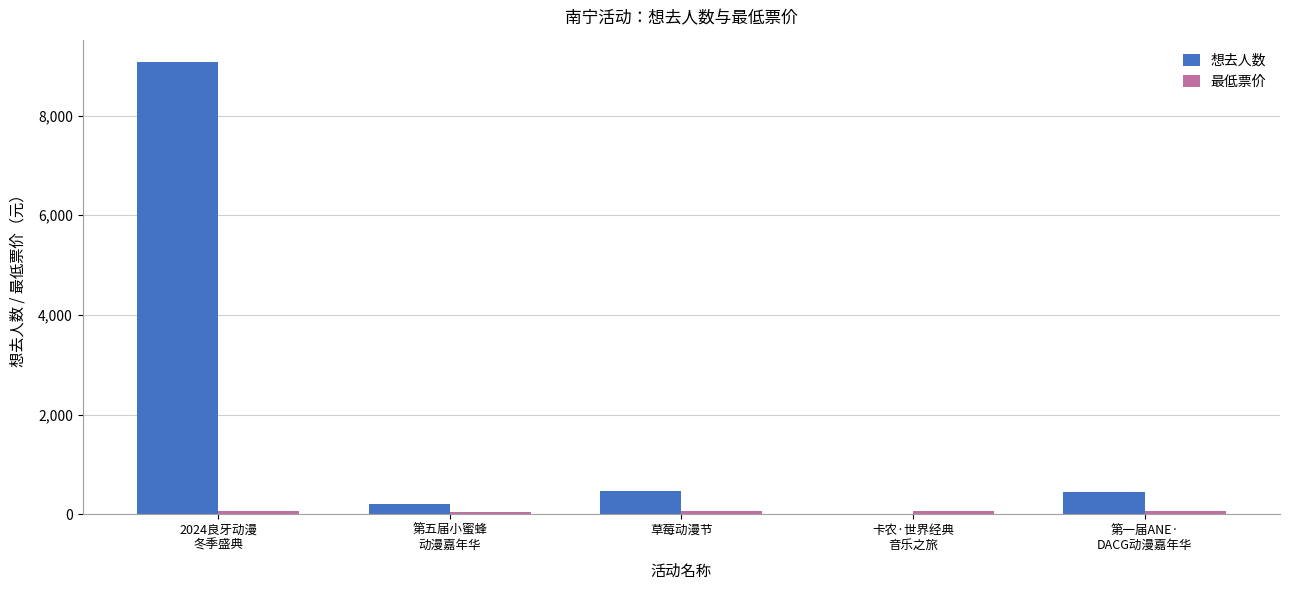

Which series has the largest total across all categories?

想去人数